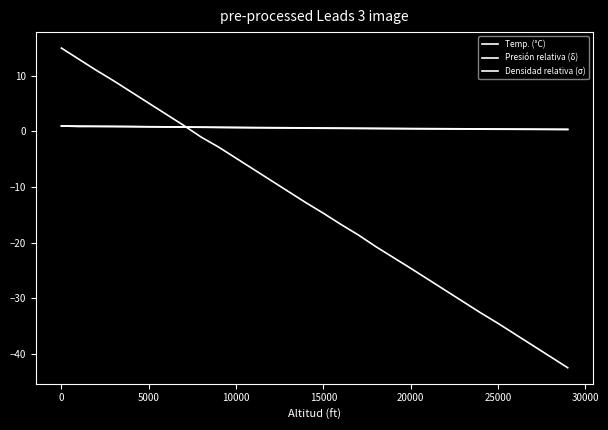

What is the lowest value of the Densidad relativa (σ) series?

0.4